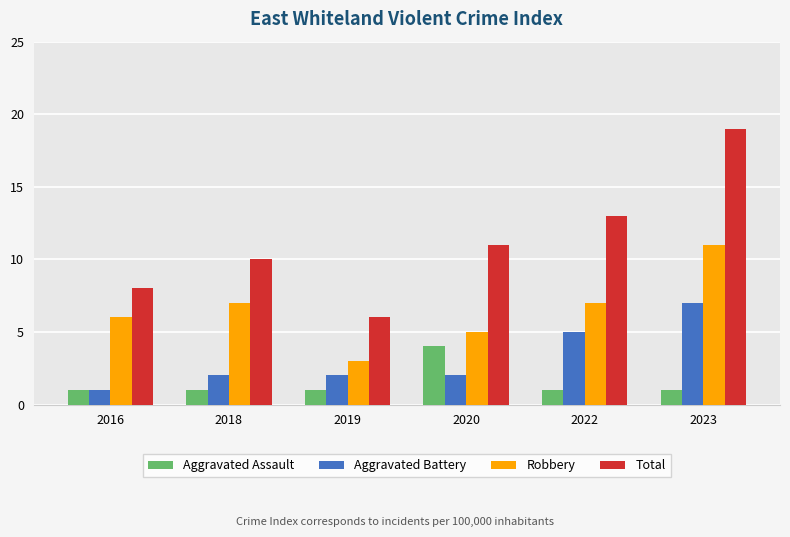

Reading left to right, list all the values displayed in this chart.

Aggravated Assault: 2016=1	2018=1	2019=1	2020=4	2022=1	2023=1
Aggravated Battery: 2016=1	2018=2	2019=2	2020=2	2022=5	2023=7
Robbery: 2016=6	2018=7	2019=3	2020=5	2022=7	2023=11
Total: 2016=8	2018=10	2019=6	2020=11	2022=13	2023=19